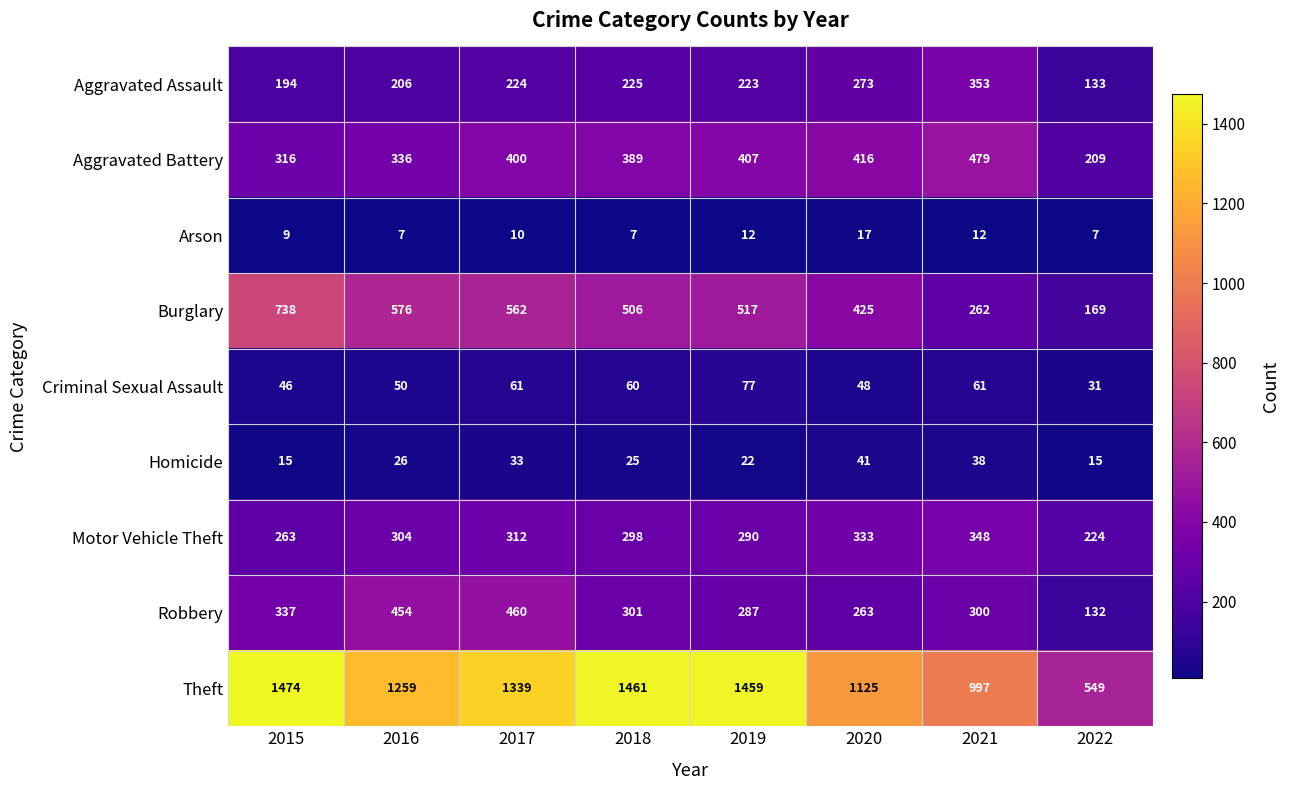

What is the average value of the Homicide series?

27